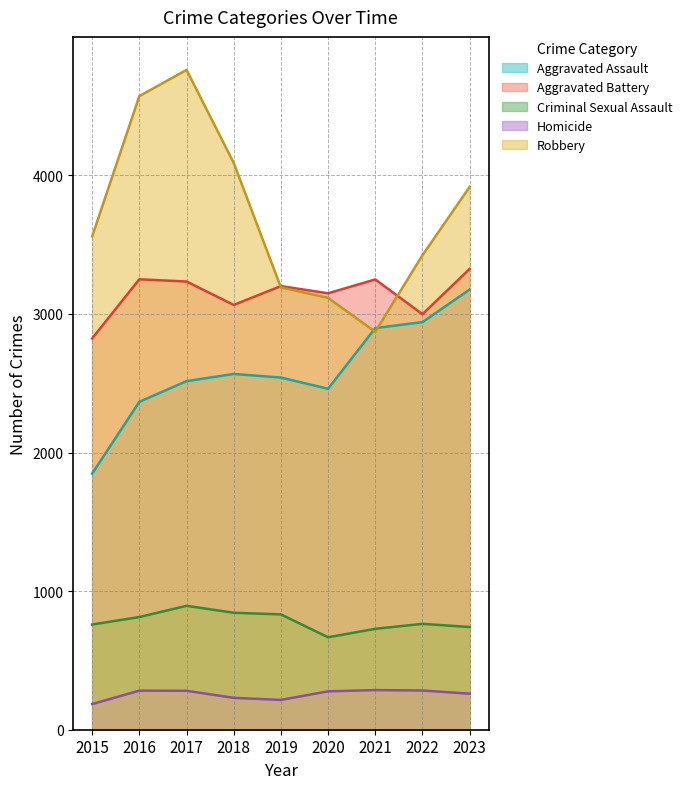

Which category has the highest value in the Aggravated Battery series?

2023